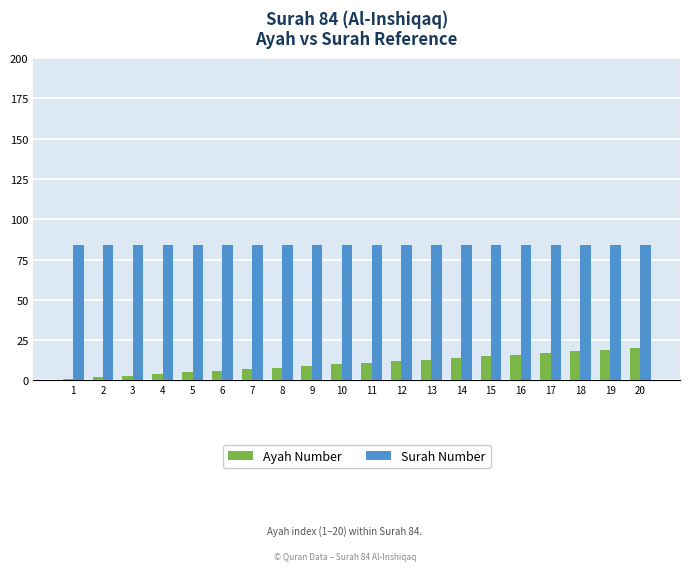

Which series has the widest spread of values?

Ayah Number